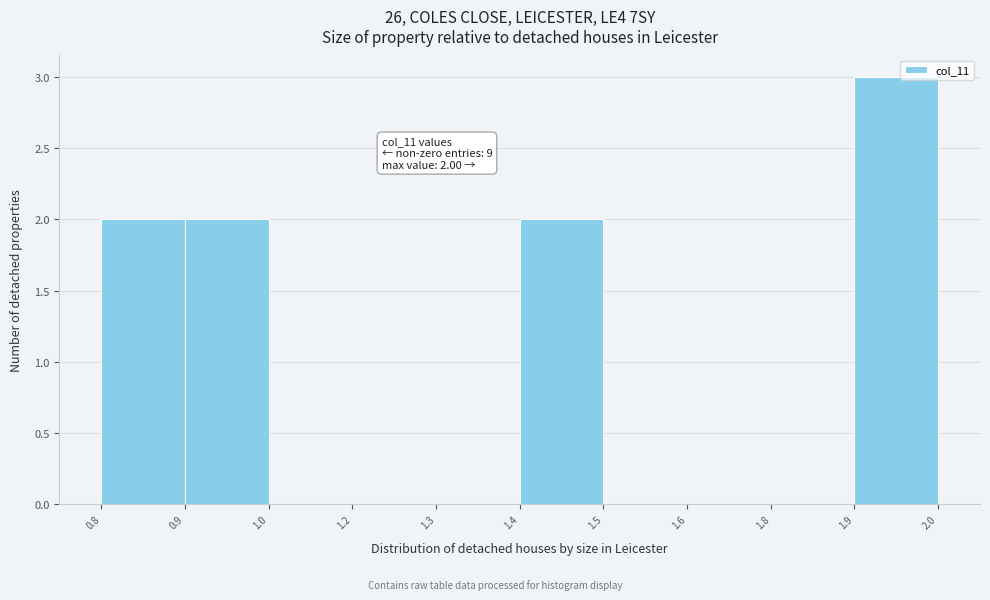

Reading left to right, extract all data points from this chart.

0.8=2	0.9=2	1.0=0	1.2=0	1.3=0	1.4=2	1.5=0	1.6=0	1.8=0	1.9=3